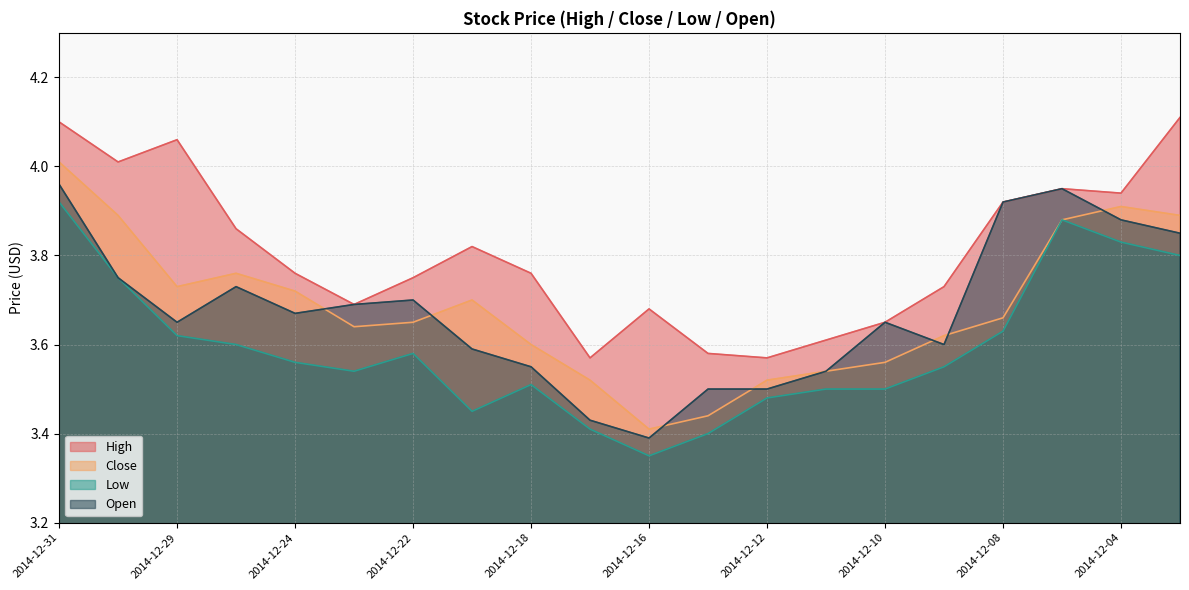

True or false: High and Low intersect in this chart.

False